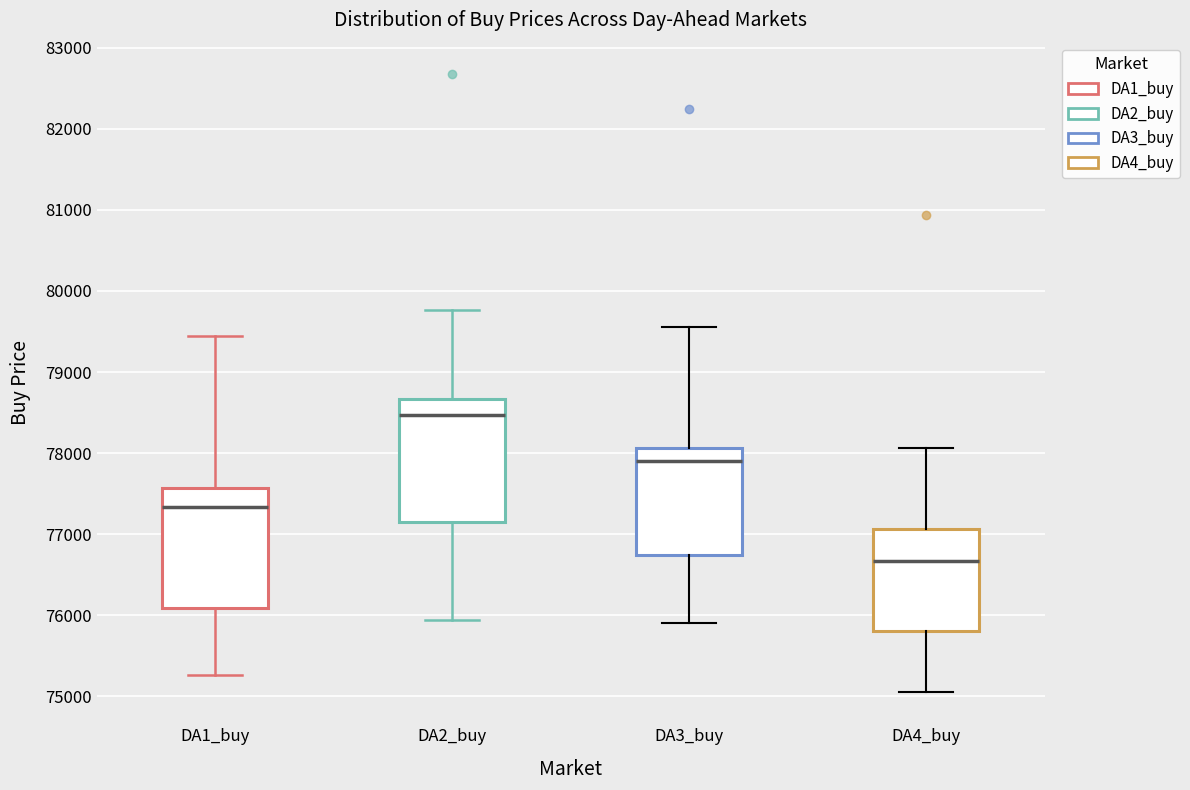

Reading left to right, read every box against the y-axis: the position of its median line, the range the box covers, and the ends of its whiskers. The values are not printed on the chart, so give them approximately, as read against the axis.

DA1_buy: median 77300, box 76100 to 77600, whiskers 75300 to 79400
DA2_buy: median 78500, box 77200 to 78700, whiskers 75900 to 79800
DA3_buy: median 77900, box 76700 to 78100, whiskers 75900 to 79600
DA4_buy: median 76700, box 75800 to 77100, whiskers 75000 to 78100